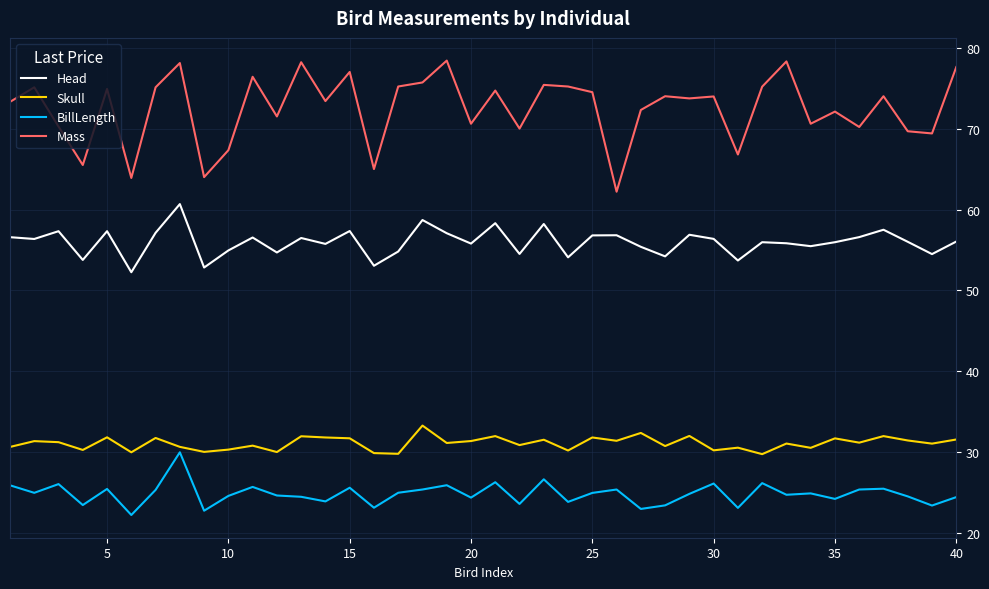

Does the chart have visible grid lines?

Yes